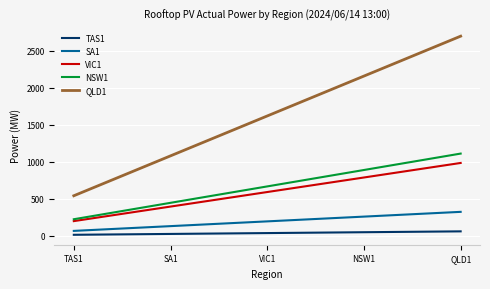

True or false: VIC1 and NSW1 intersect in this chart.

False